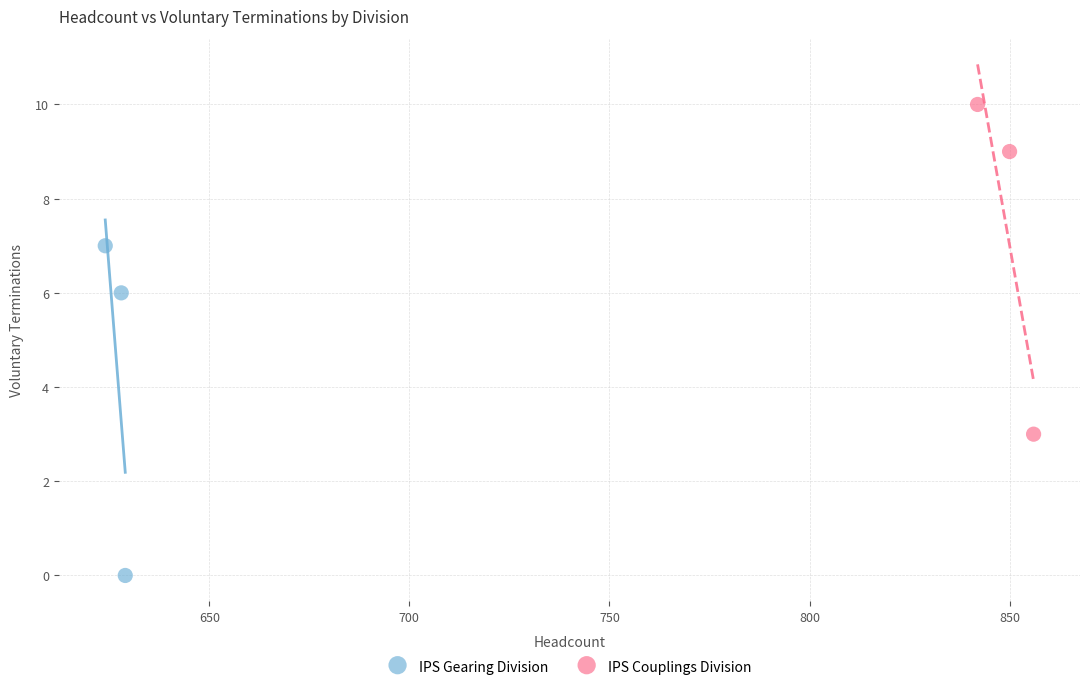

Which series contains the highest Y value?

IPS Couplings Division